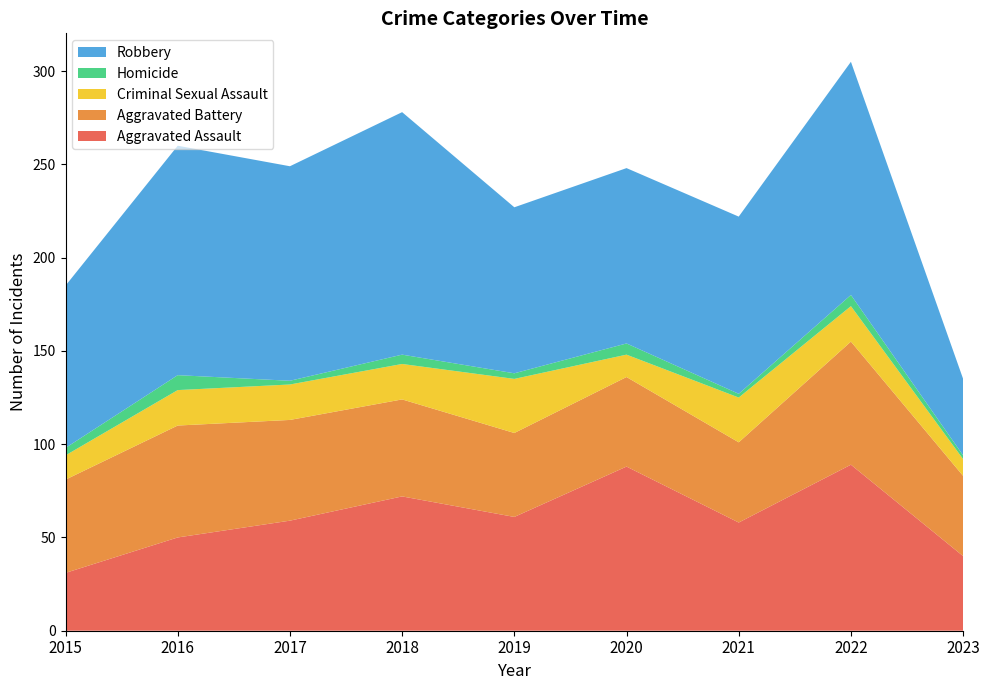

Reading left to right, transcribe all the data shown in this chart.

Aggravated Assault: 31	50	59	72	61	88	58	89	40
Aggravated Battery: 50	60	54	52	45	48	43	66	43
Criminal Sexual Assault: 13	19	19	19	29	12	24	19	9
Homicide: 4	8	2	5	3	6	2	6	2
Robbery: 87	123	115	130	89	94	95	125	41